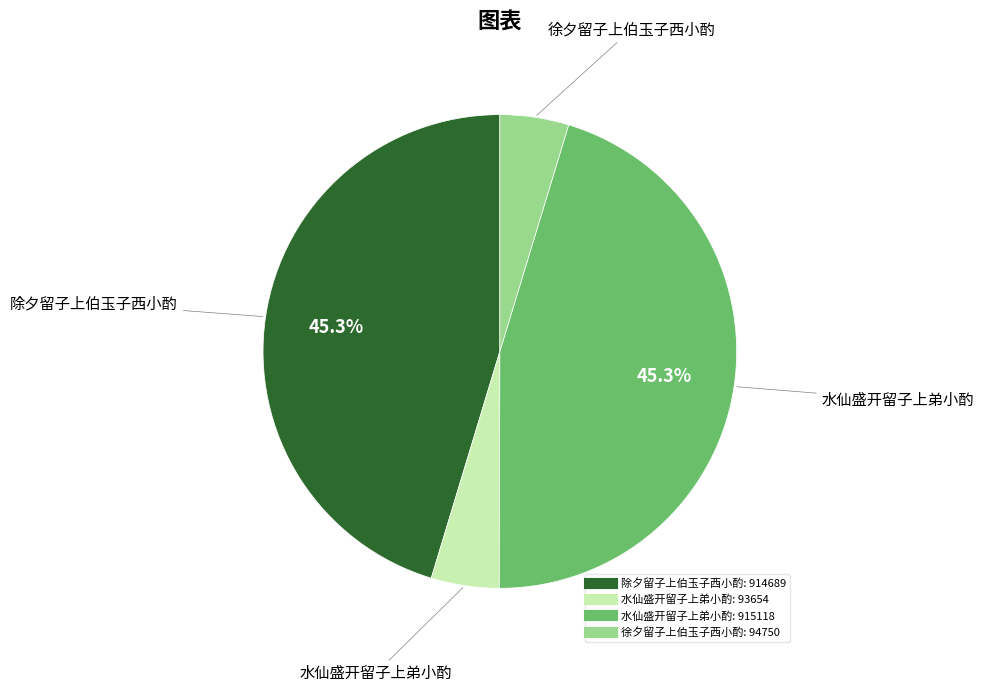

To the nearest percent, what is the average slice percentage?

25%